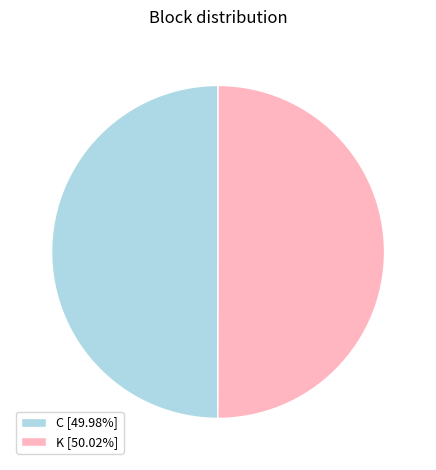

Is the sum of K [50.02%] and C [49.98%] greater than half?

Yes